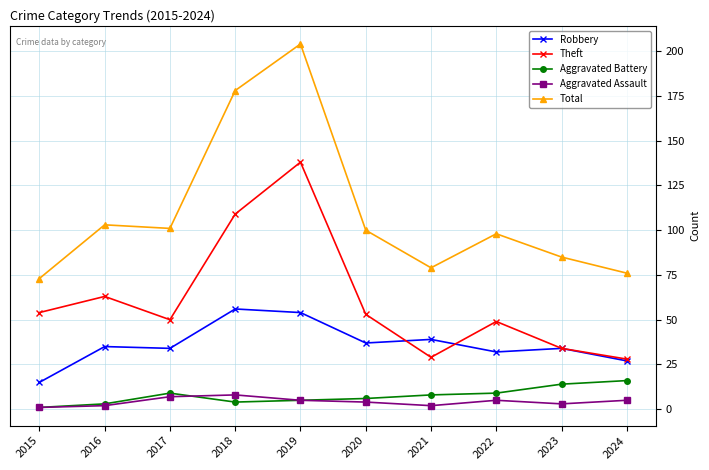

What is the spread (max minus min) of values at 2023?

82